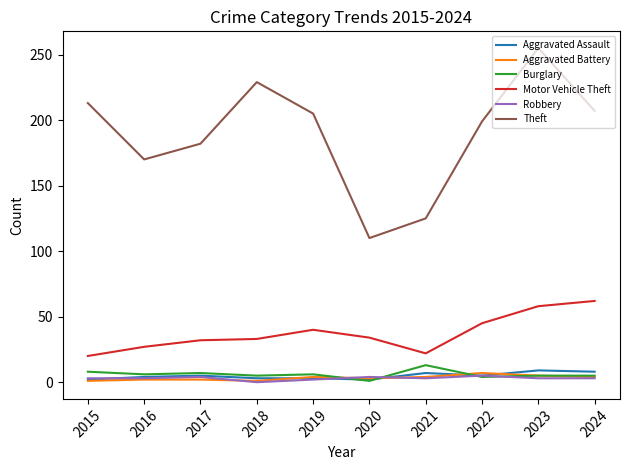

What is the total value across all series at 2017?

232